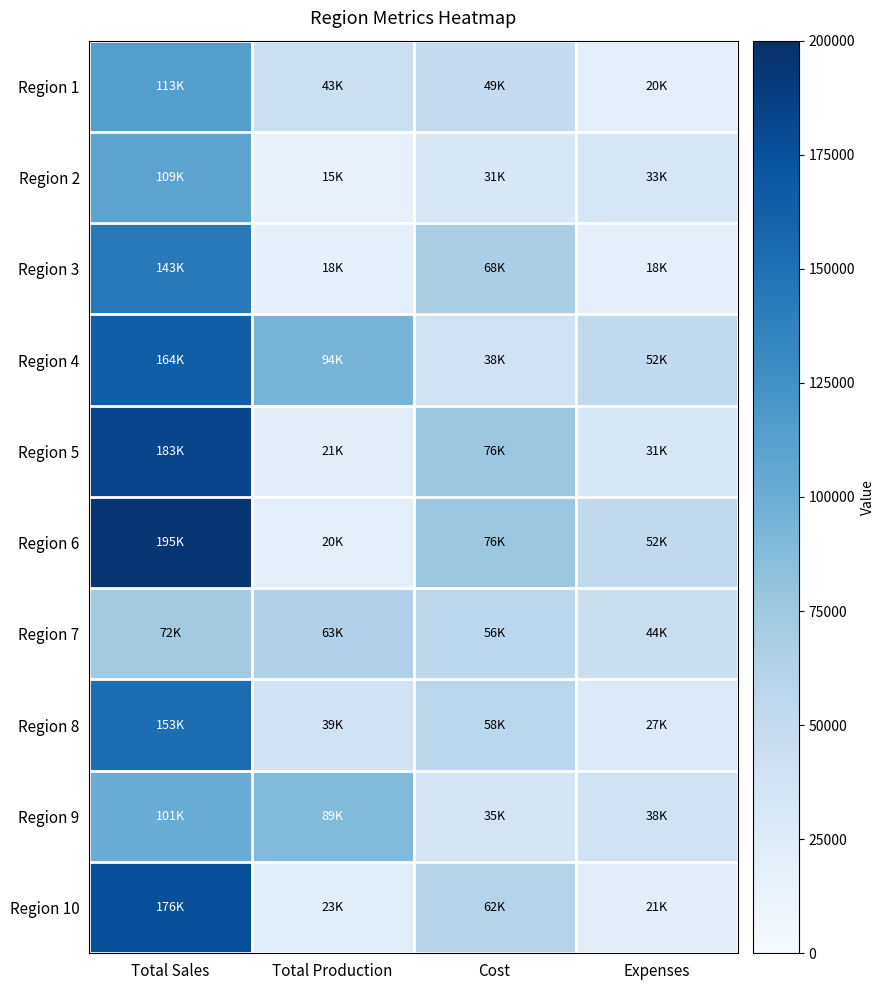

How many series are shown in this chart?

10